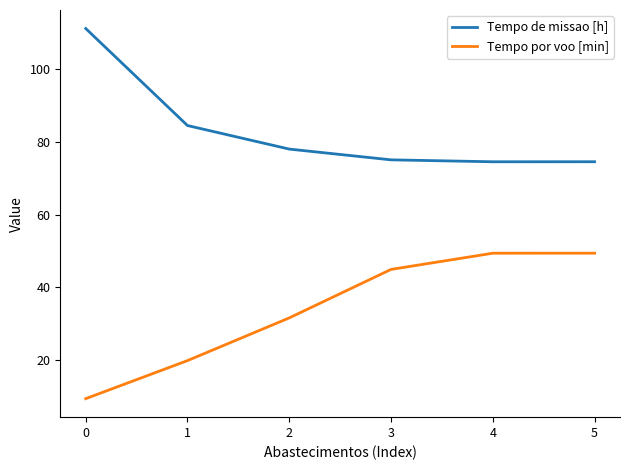

What is the lowest value of the Tempo por voo [min] series?

9.4